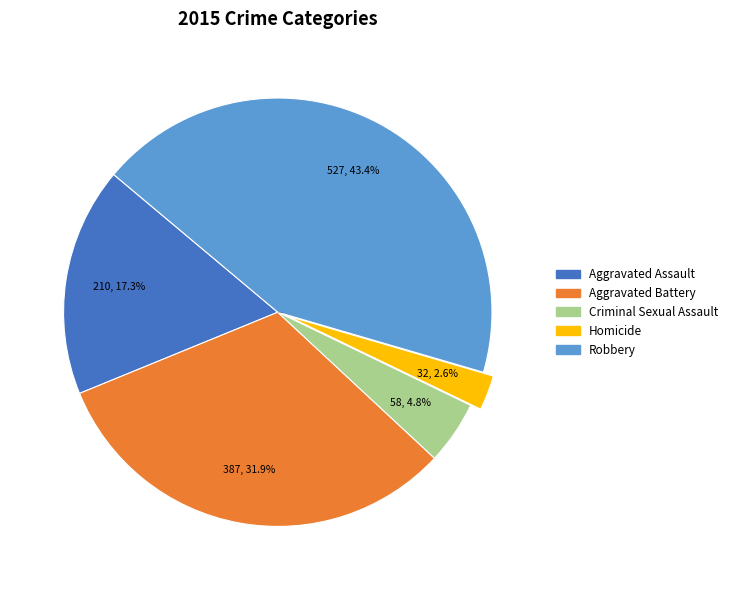

What is the change in value from Homicide to Robbery?

+495